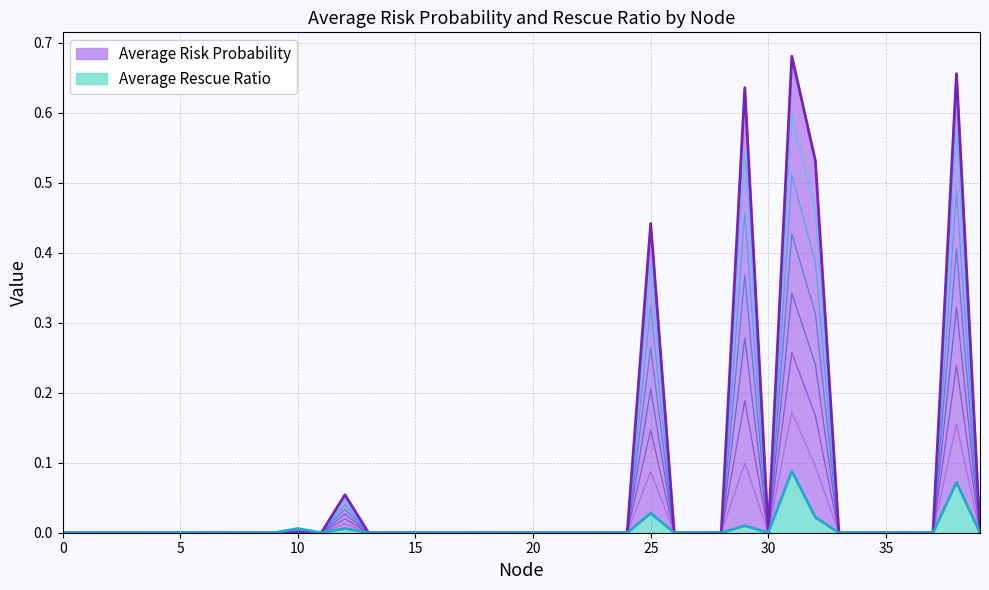

How many distinct data groups are displayed?

2